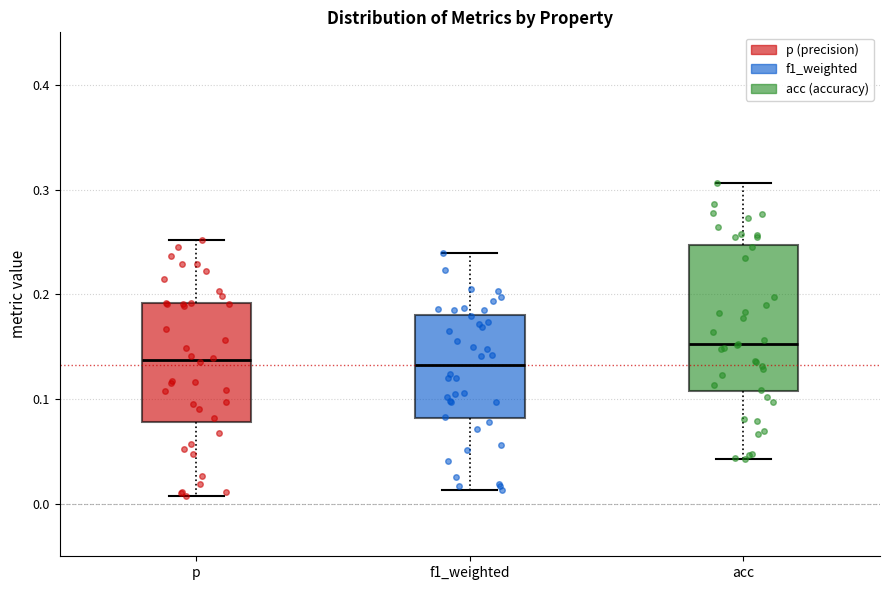

Which box is the tallest, from its lower edge to its upper edge?

acc